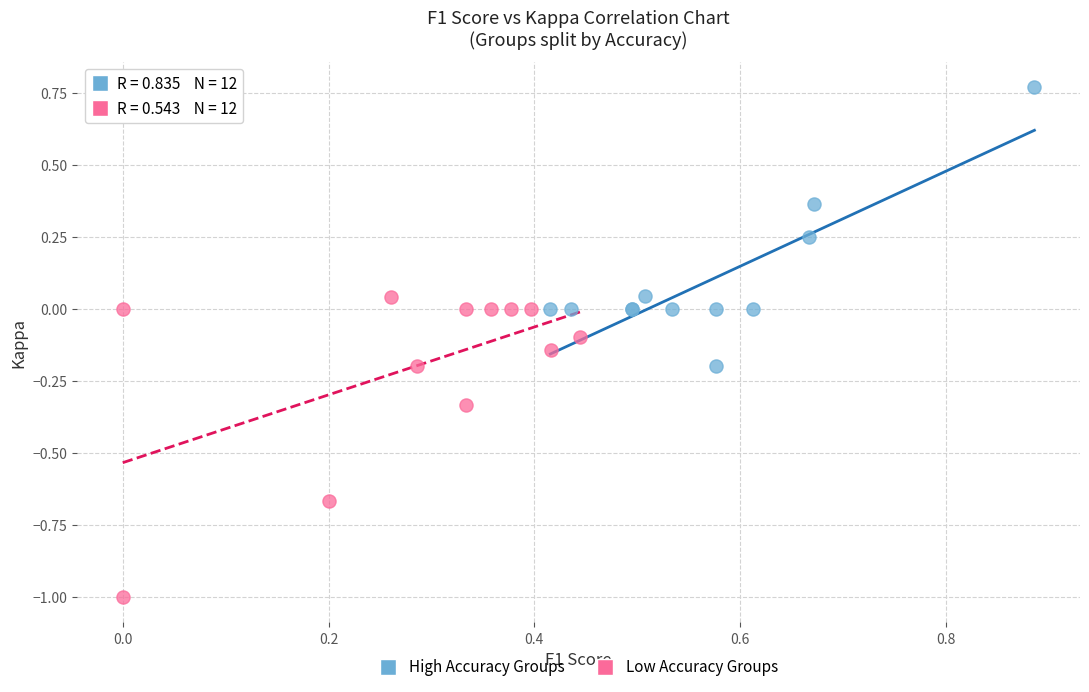

Which series has the widest spread of Y values?

Low Accuracy Groups